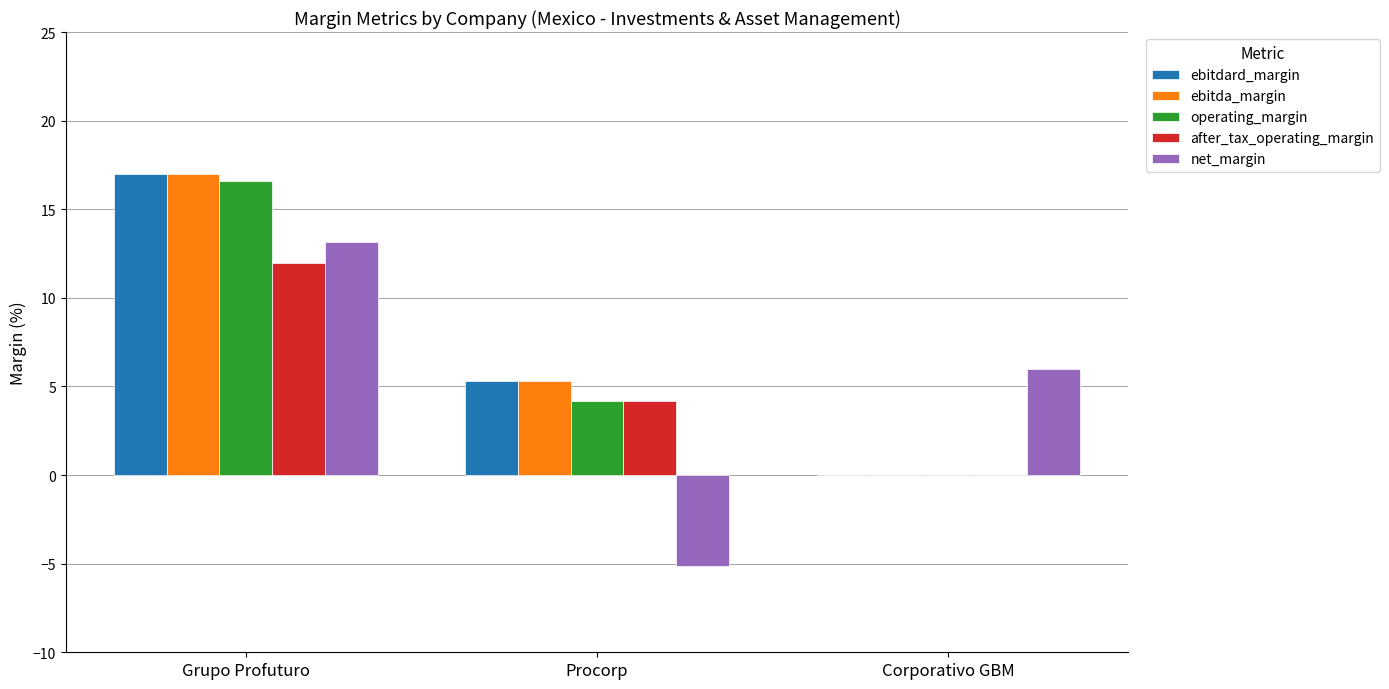

What is the sum of all operating_margin values?

20.8